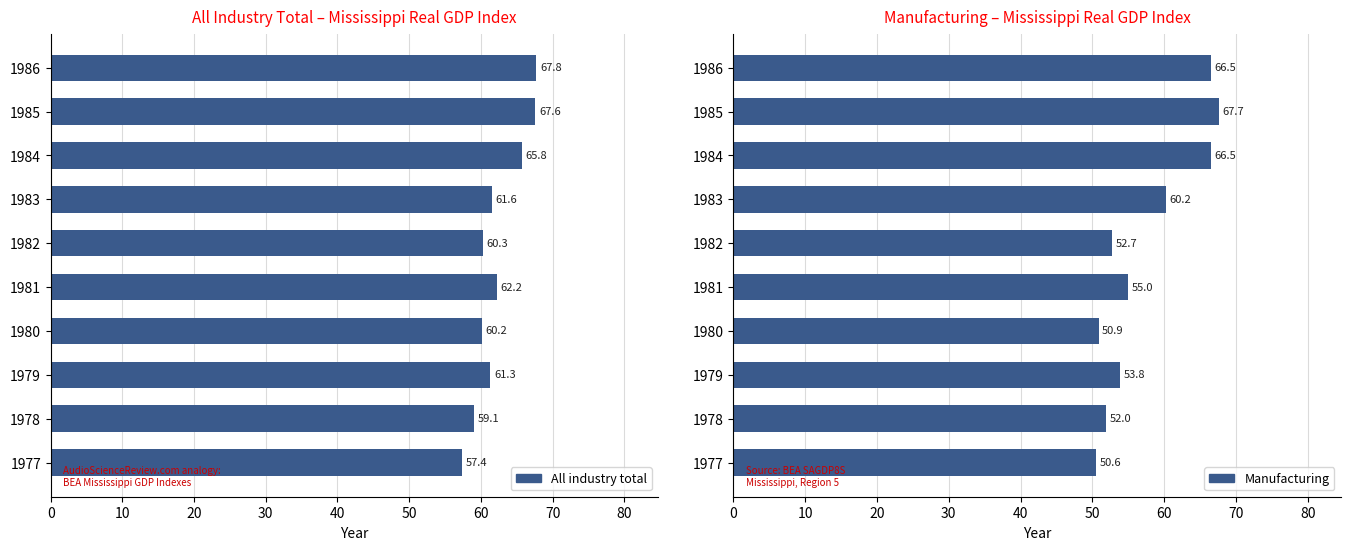

How many groups of bars are there?

10